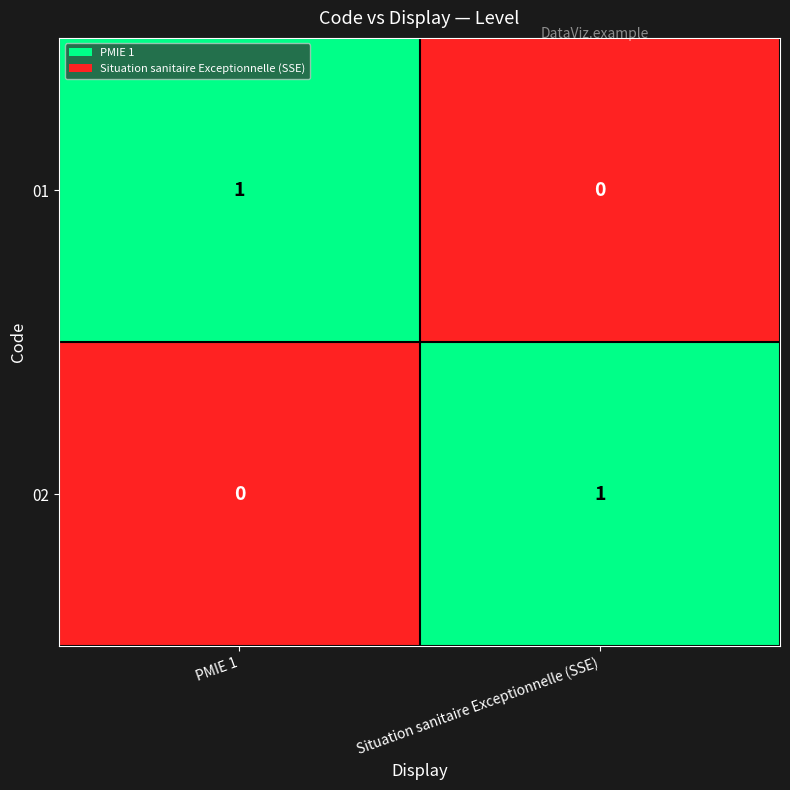

At how many categories does at least one series exceed 0?

2